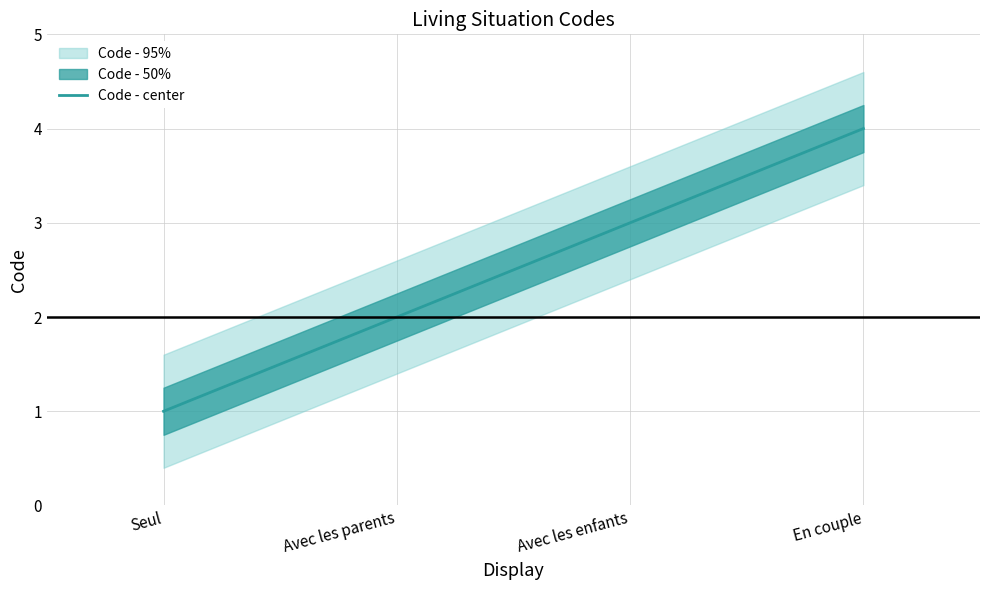

Approximately how many times larger is the value at En couple compared to Seul?

4.0